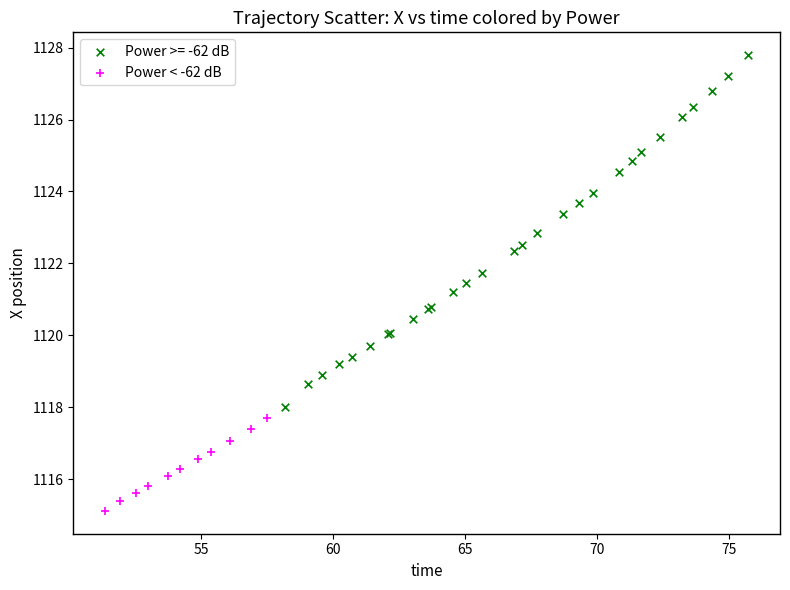

Which series has the largest Y range (max minus min)?

Power >= -62 dB